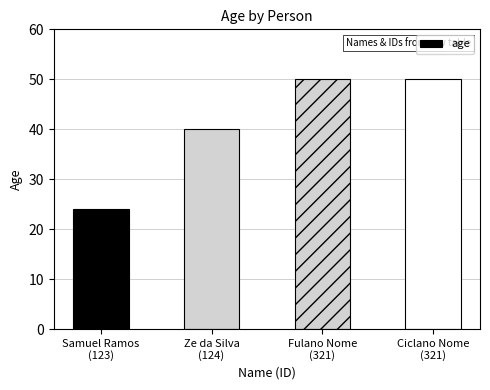

What is the ratio of the value at Samuel Ramos
(123) to the value at Ze da Silva
(124)?

0.6